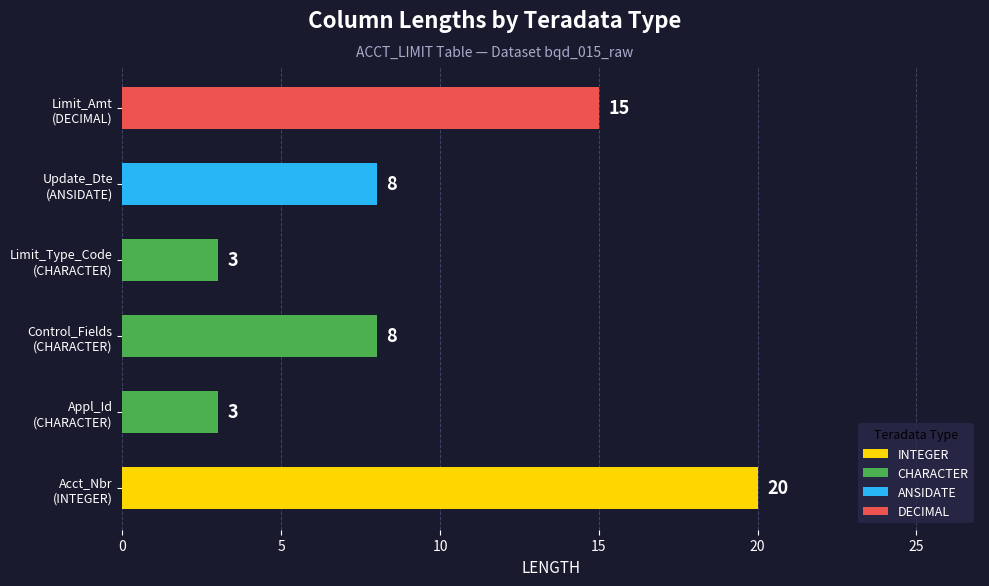

Reading bottom to top, transcribe all the data shown in this chart.

20	3	8	3	8	15